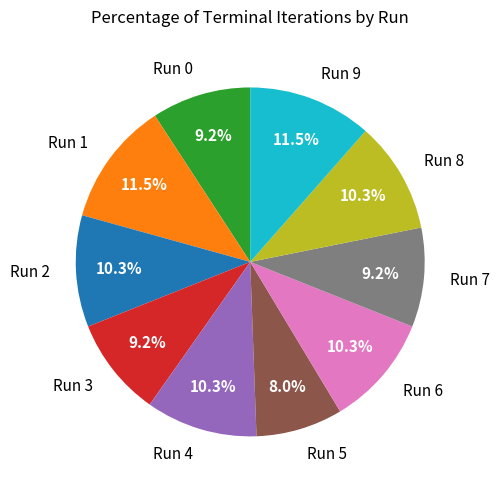

To the nearest percent, what percentage of the pie is Run 2?

10%